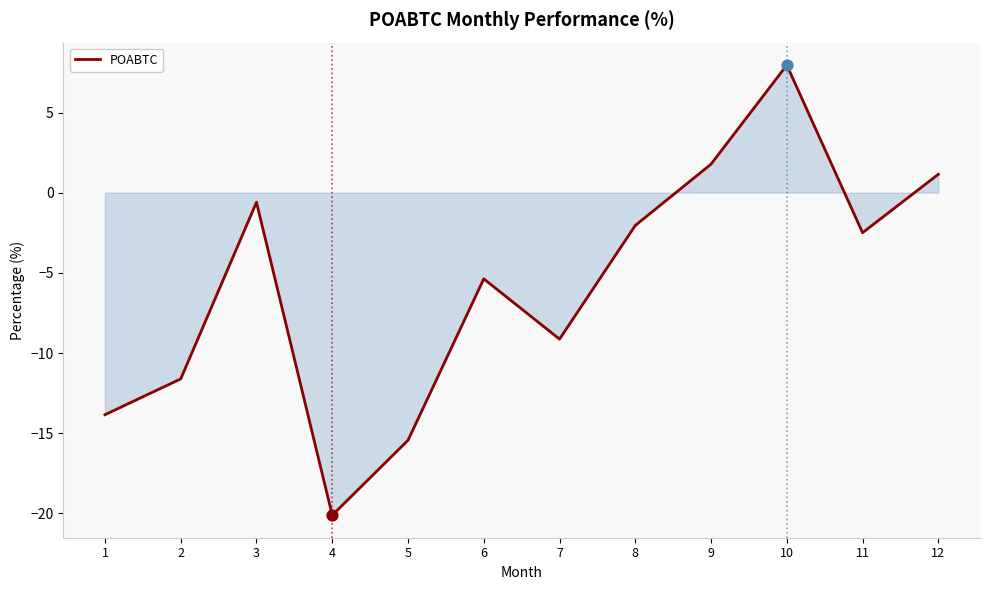

Between 6 and 5, which is larger?

6